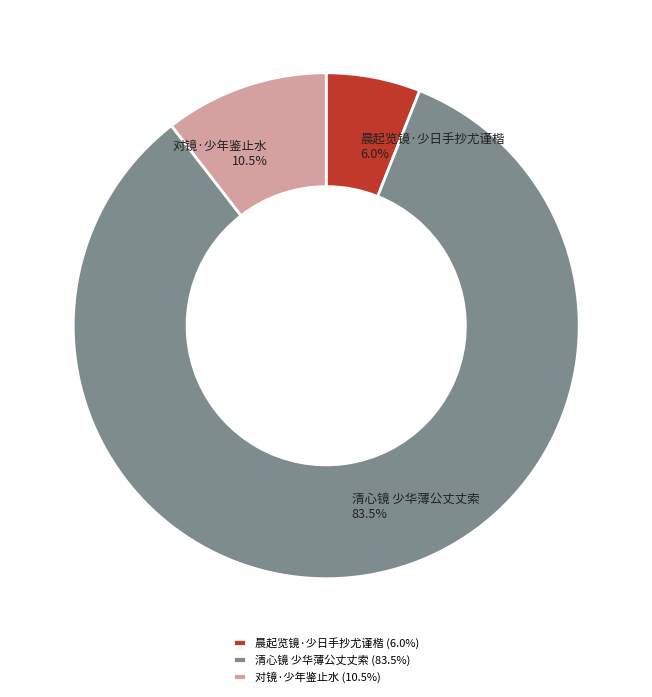

To the nearest percent, what is the combined percentage of 晨起览镜·少日手抄尤谨楷 and 清心镜 少华薄公丈丈索?

90%